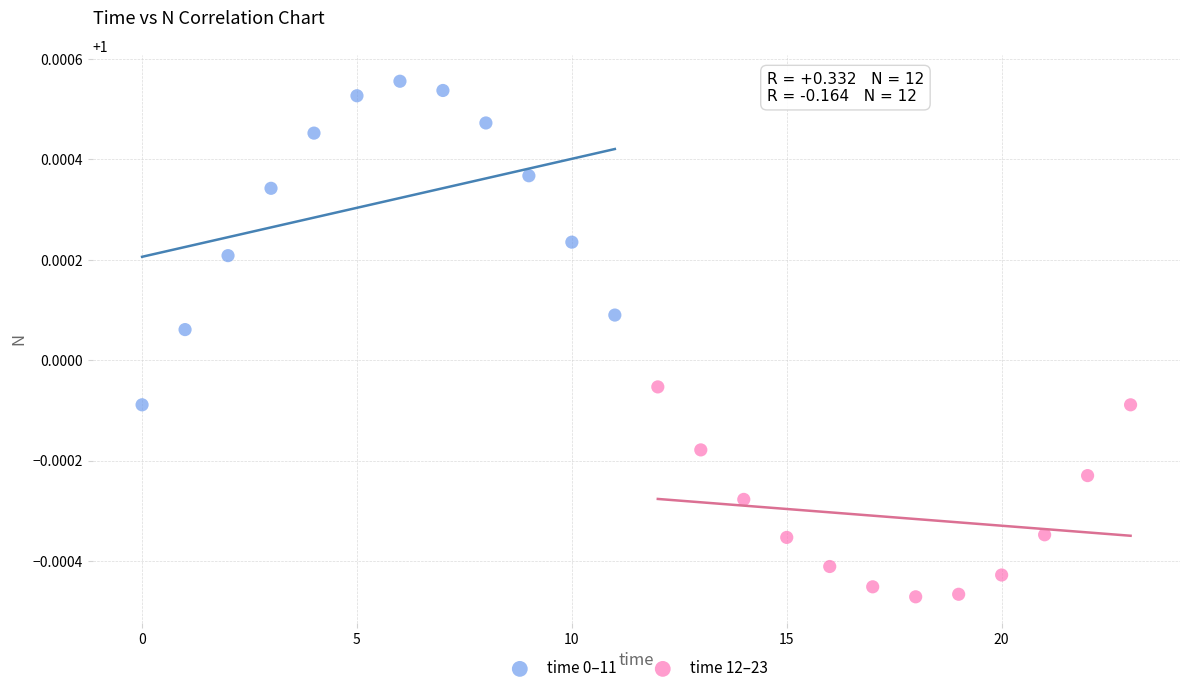

Which series has the widest spread of Y values?

time 0–11